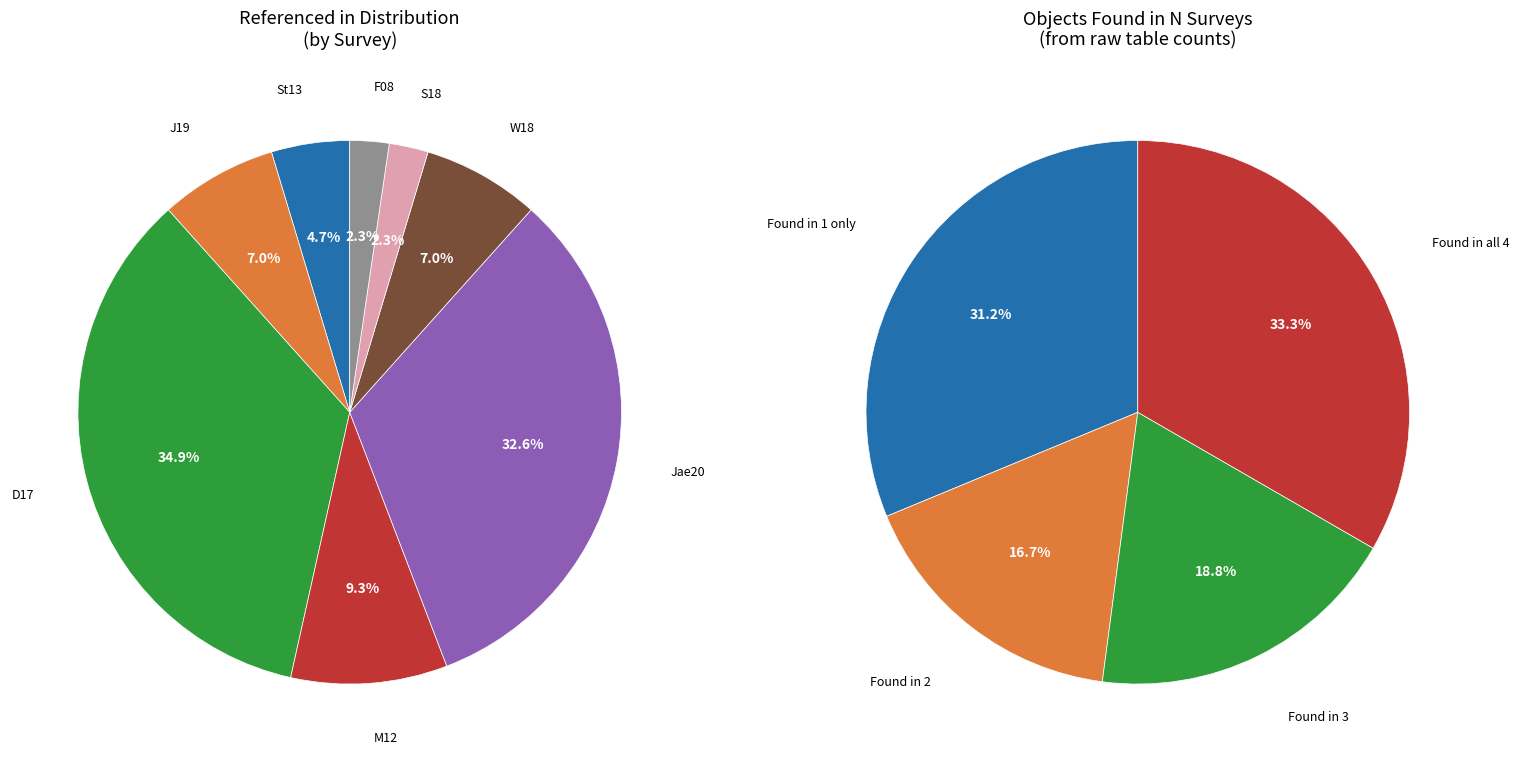

Is the sum of S18 and St13 greater than half?

No